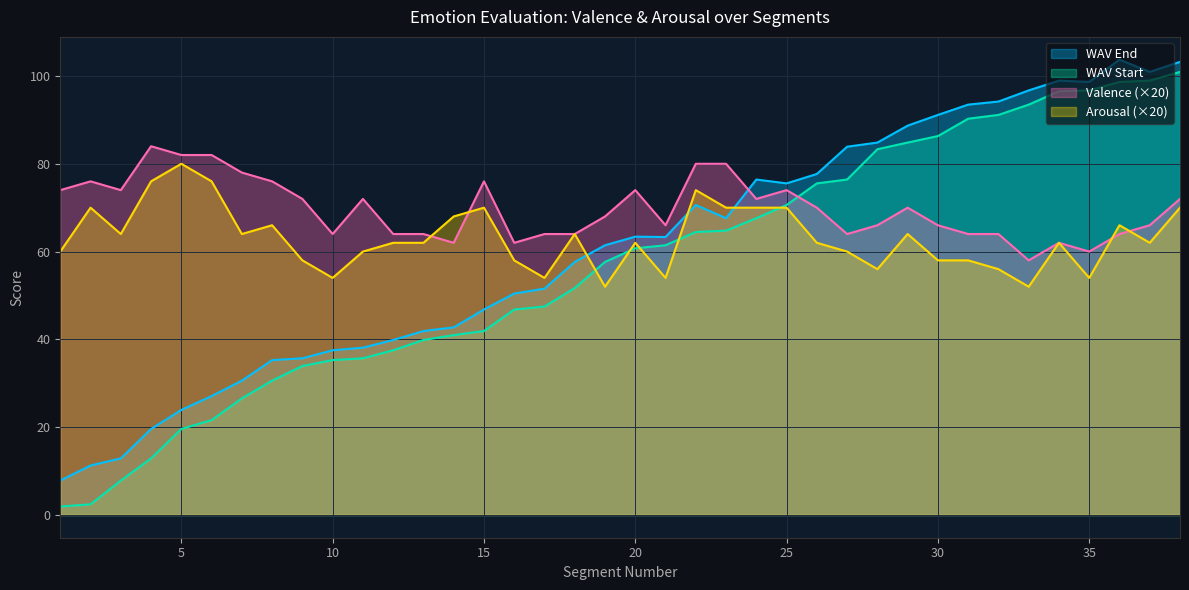

How many interior local valleys does the WAV End series have?

5